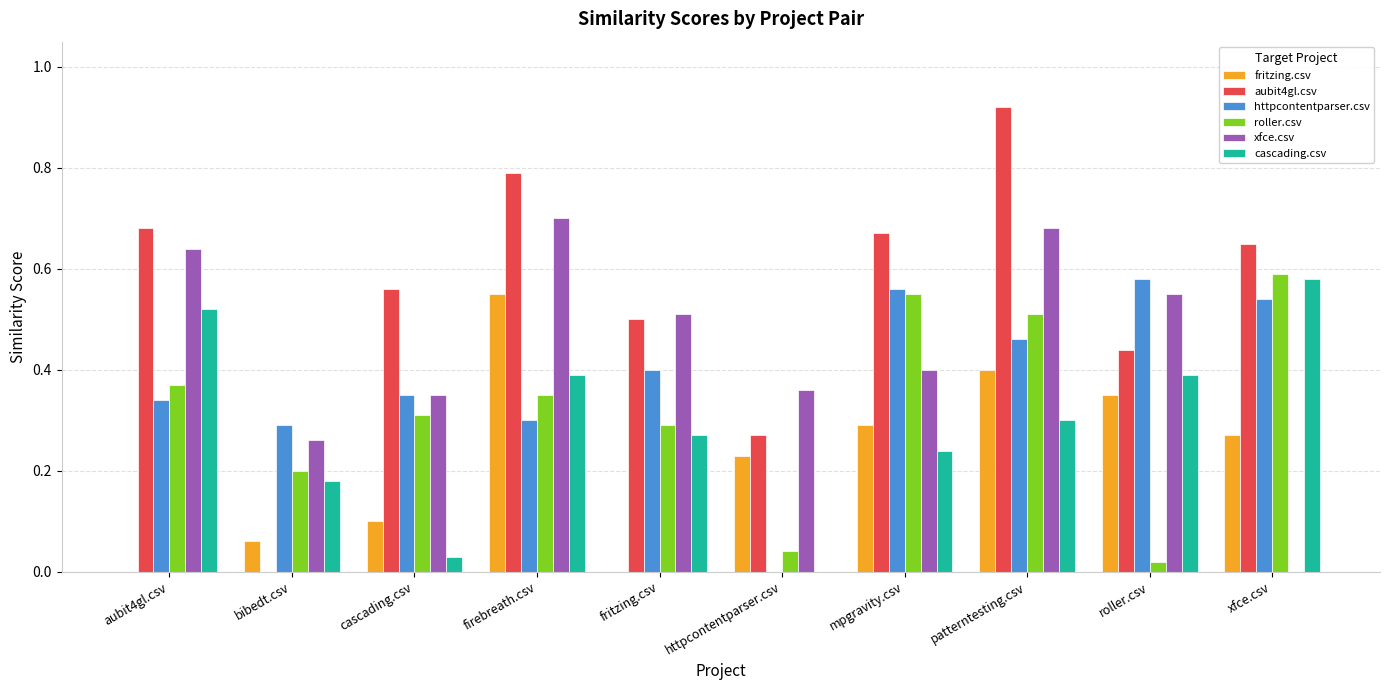

What are all the series names shown in the legend?

fritzing.csv, aubit4gl.csv, httpcontentparser.csv, roller.csv, xfce.csv, cascading.csv